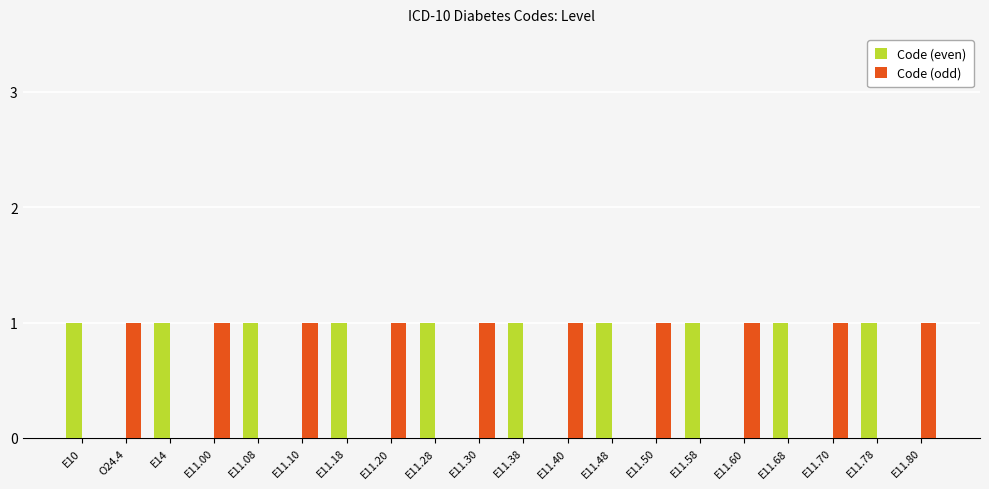

The value of Code (odd) at E11.80 is 2. True or false?

False